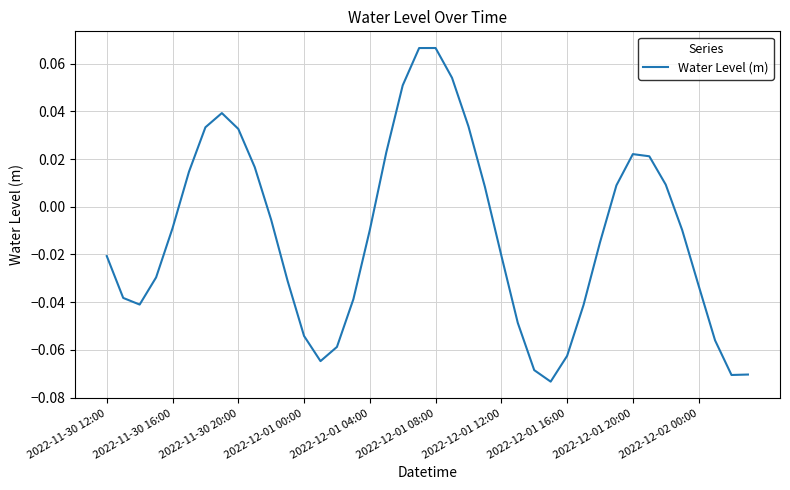

How many lines are shown in the chart?

1